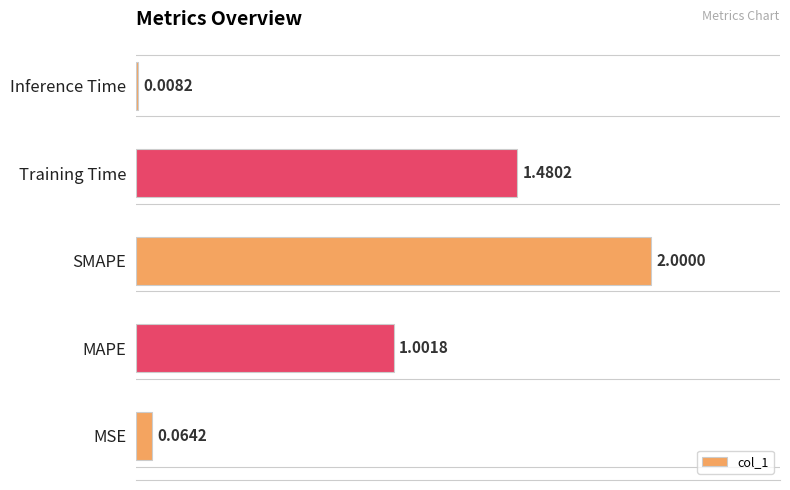

Does the chart contain stacked bars?

No